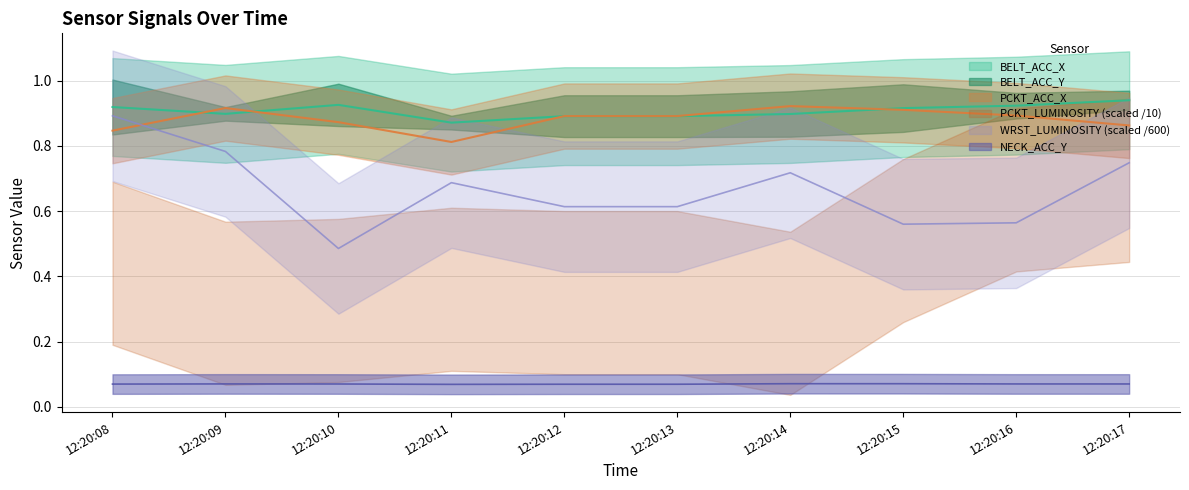

The PCKT_ACC_X series shows 0.8 at 12:20:08. True or false?

True